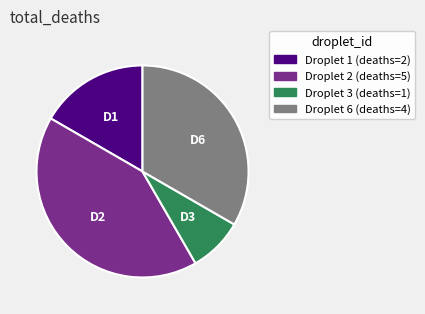

Does any single category account for the majority?

No